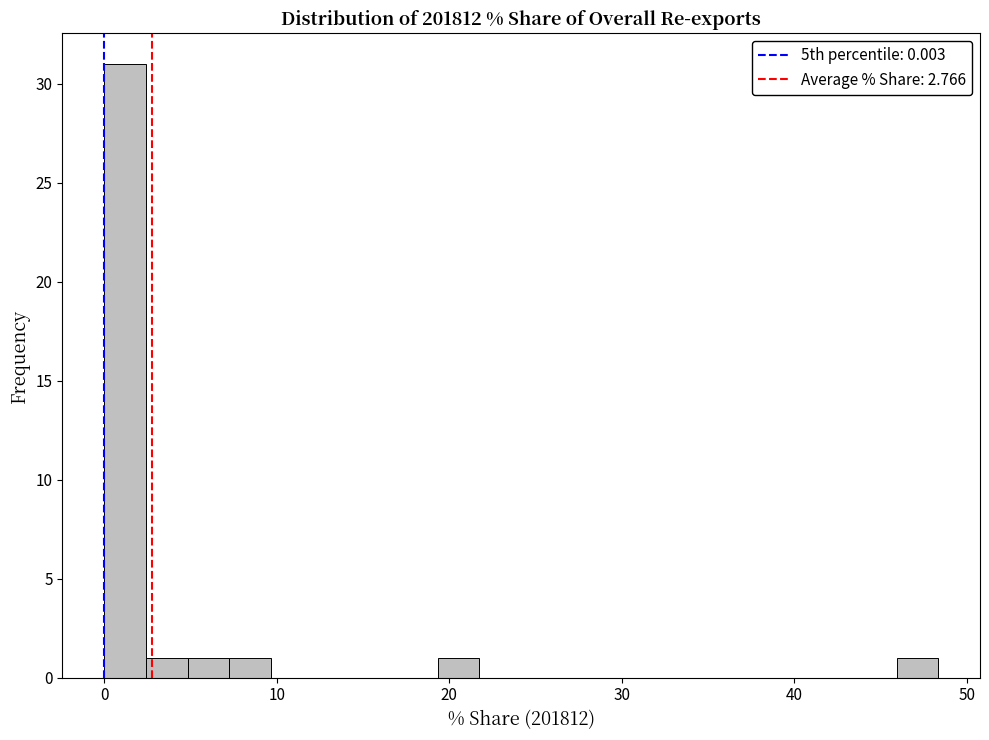

Around what value on the x-axis is the tallest bar? Give the approximate position of its centre, as read against the axis.

1